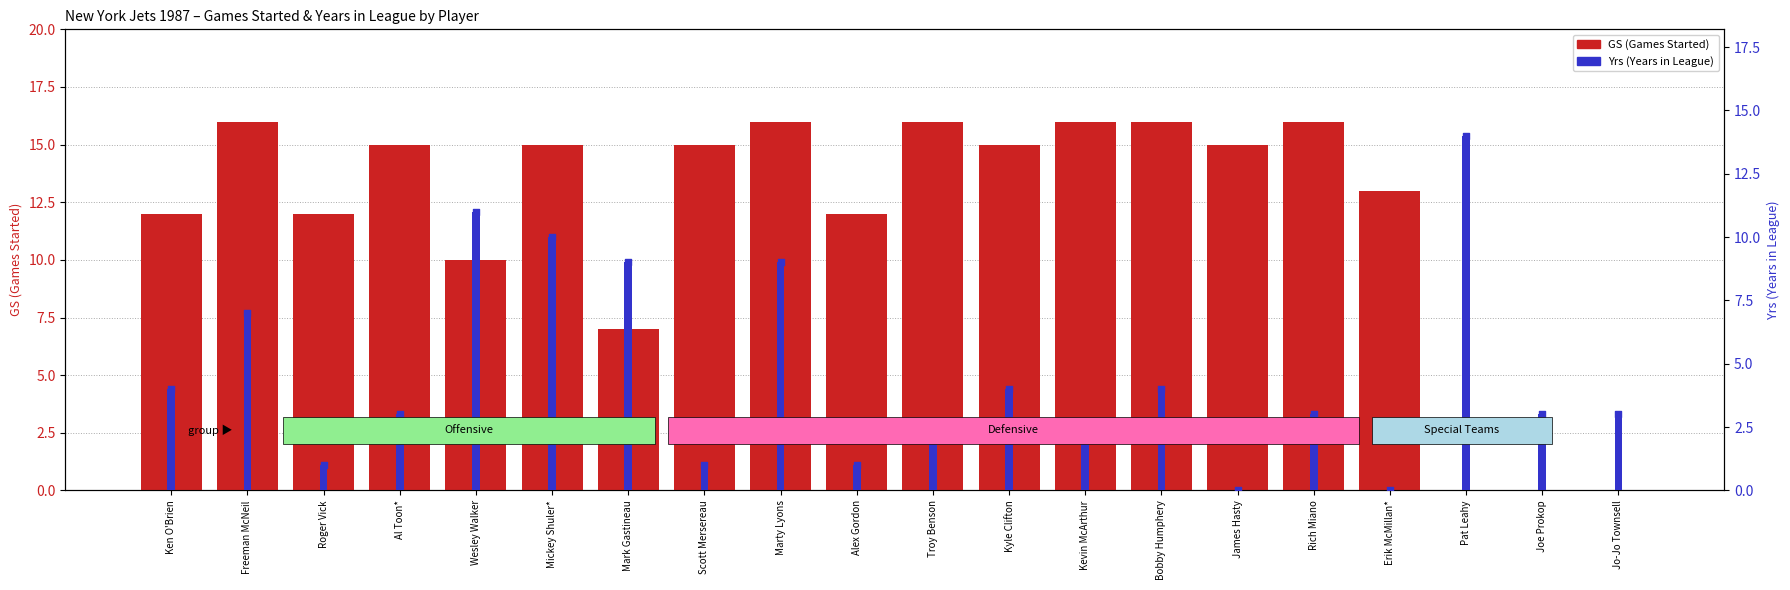

What are all the series names shown in the legend?

GS, Yrs